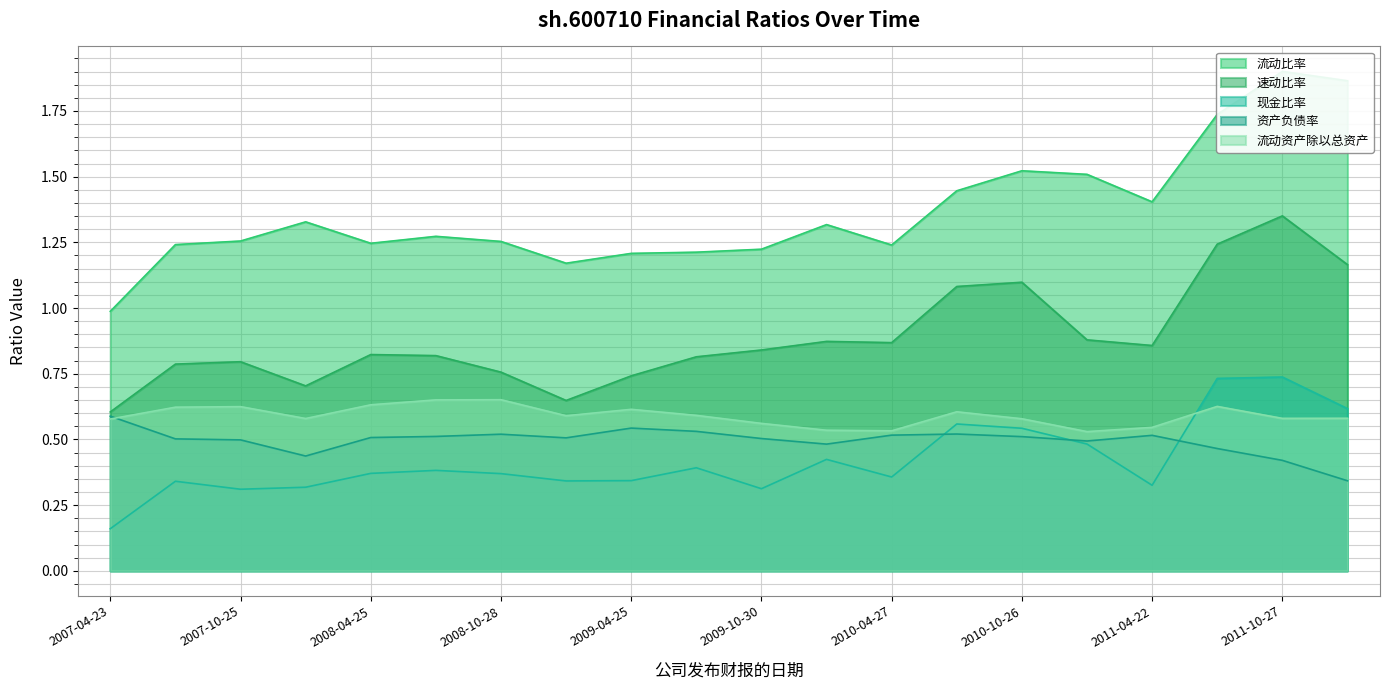

The value of 流动比率 at 2008-03-29 is 1.7. True or false?

False